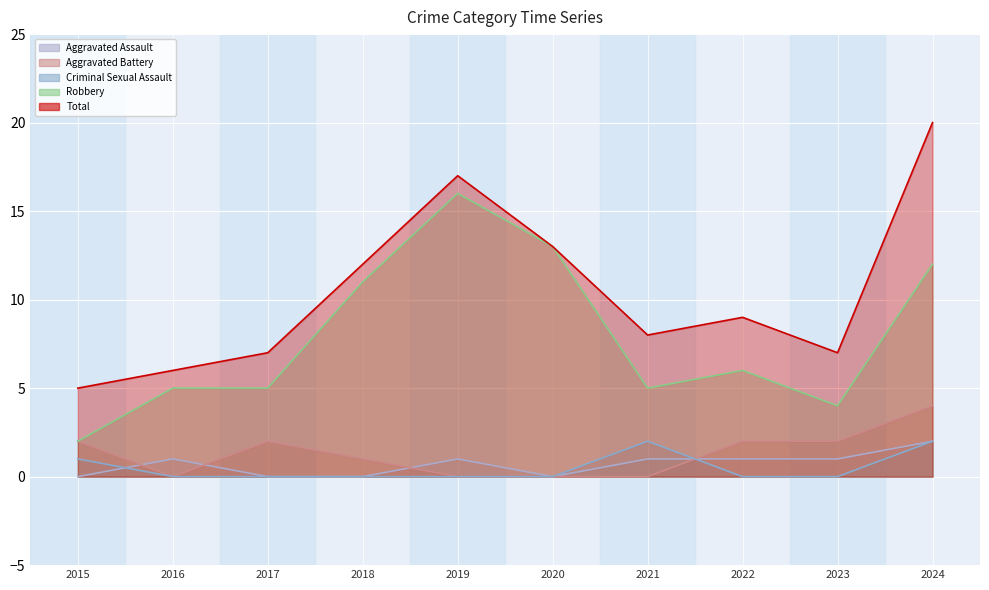

What is the approximate value of Aggravated Battery at 2024?

4